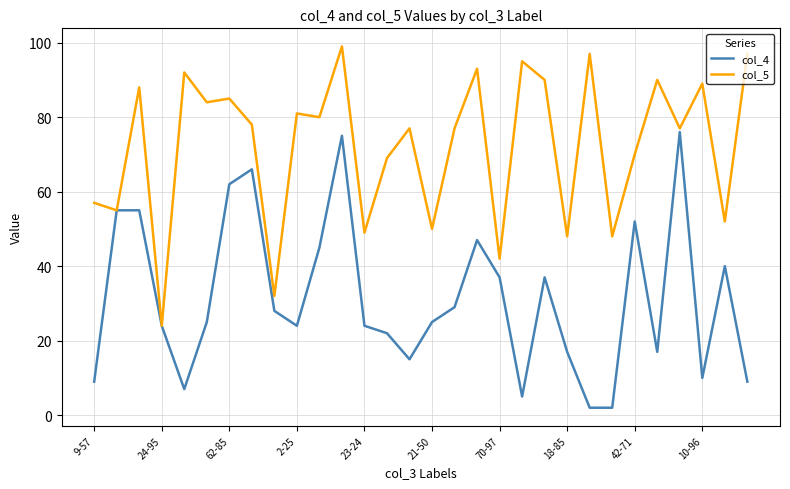

What is the greatest value displayed?

99